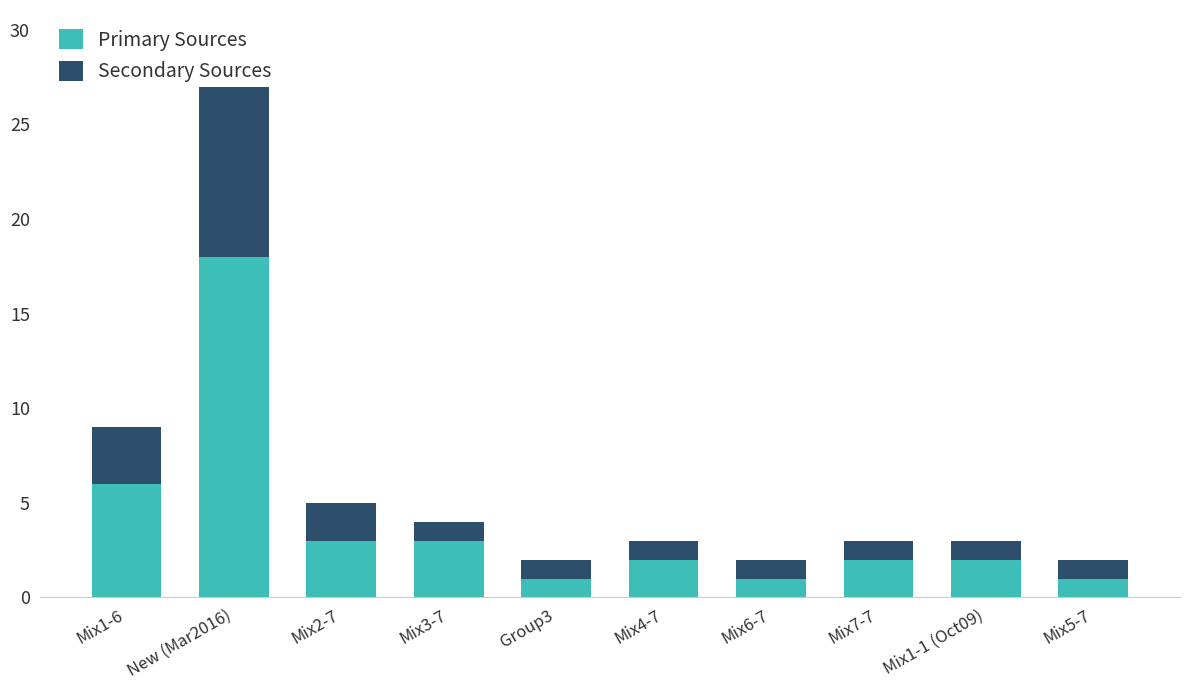

At which category is the sum across all series the highest?

New (Mar2016)